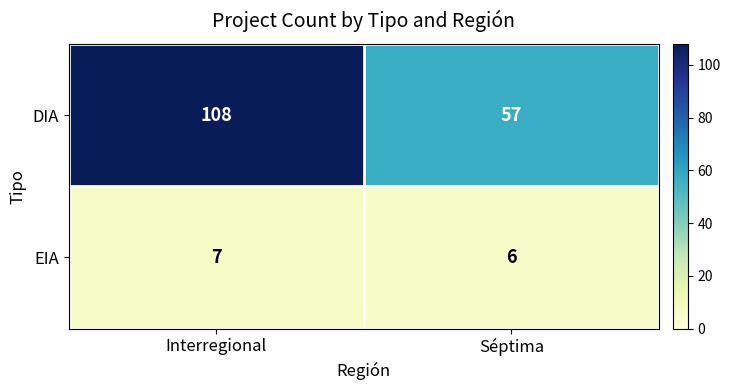

List the labels in order of DIA value, smallest first.

Séptima, Interregional